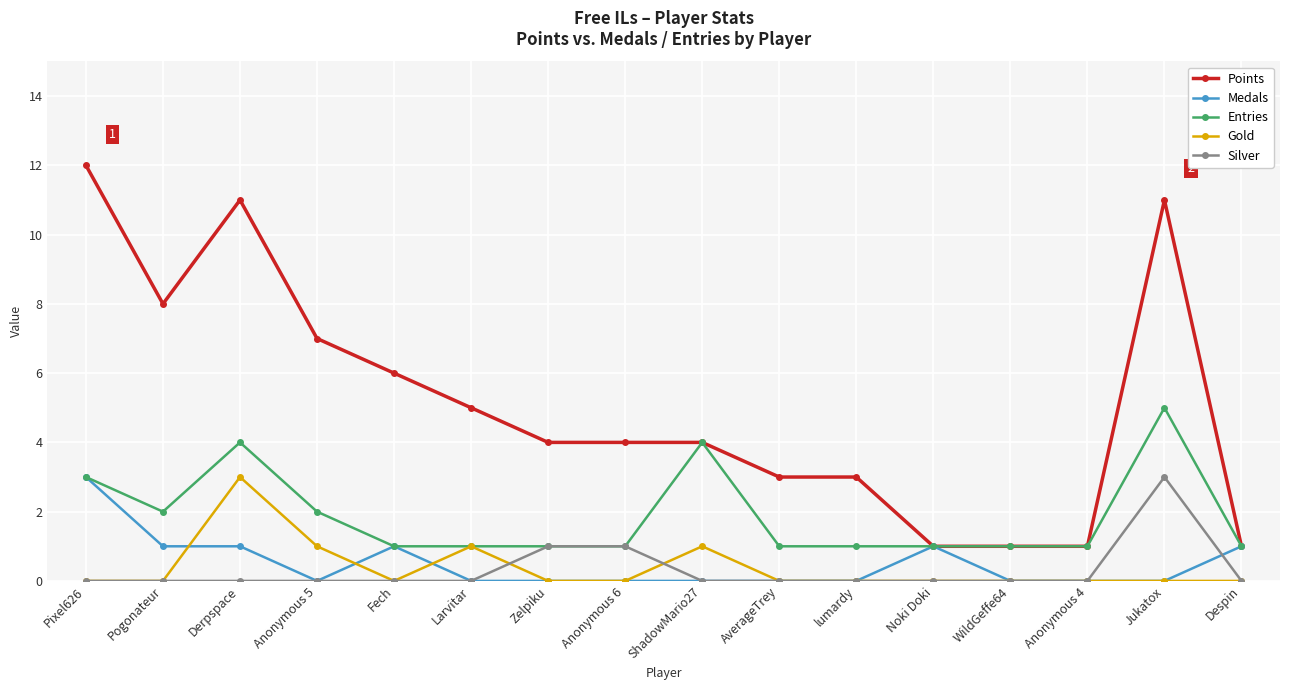

What position from the left is Anonymous 6?

8